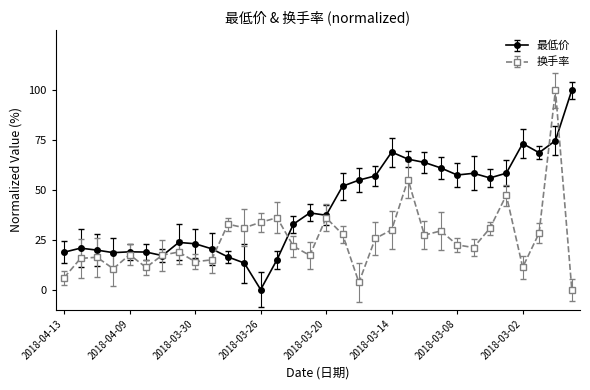

Which series has the largest total across all categories?

最低价